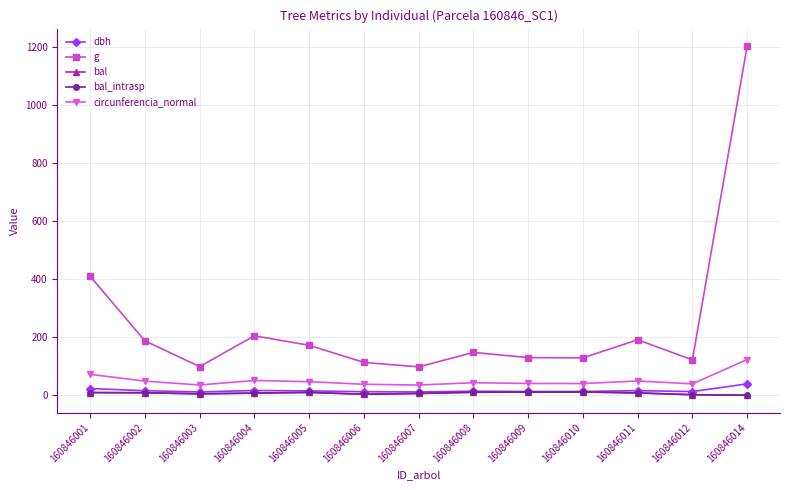

Which category has the lowest value across all series?

160846014